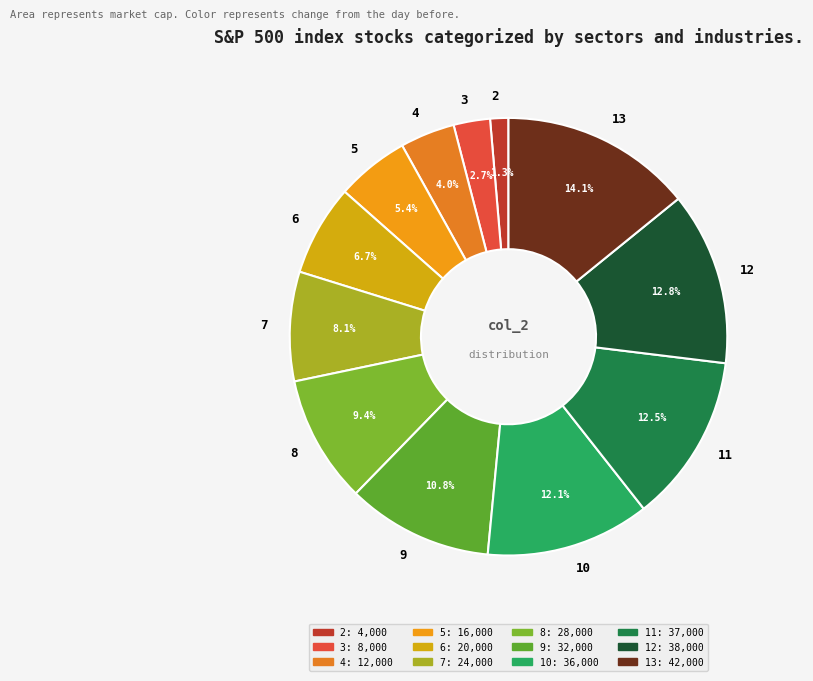

Between 11 and 9, which is larger?

11